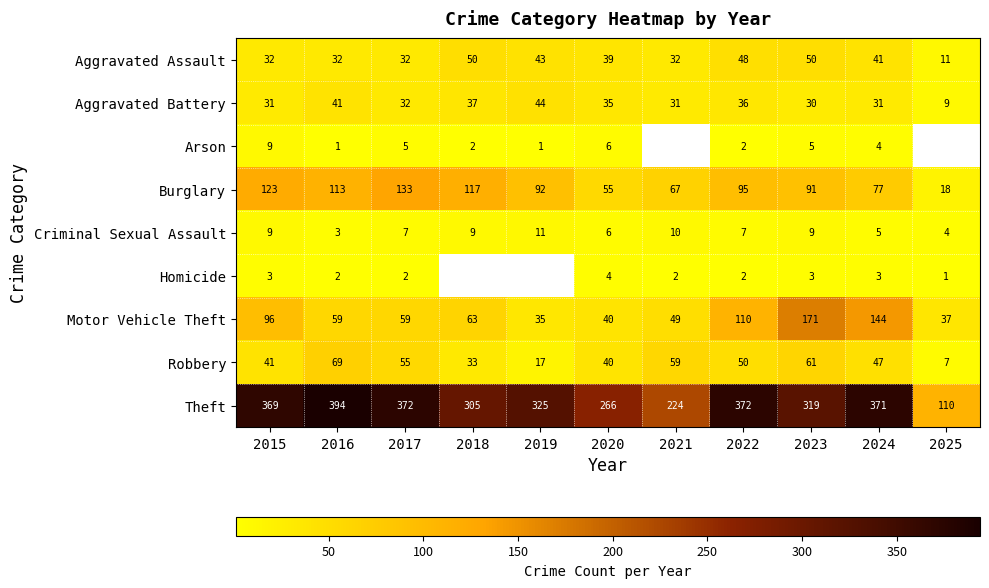

What is the minimum value for Theft?

110